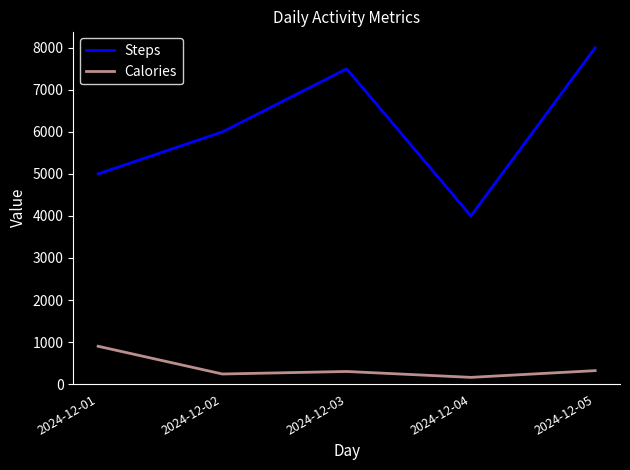

The value of Calories at 2024-12-03 is 300. True or false?

True